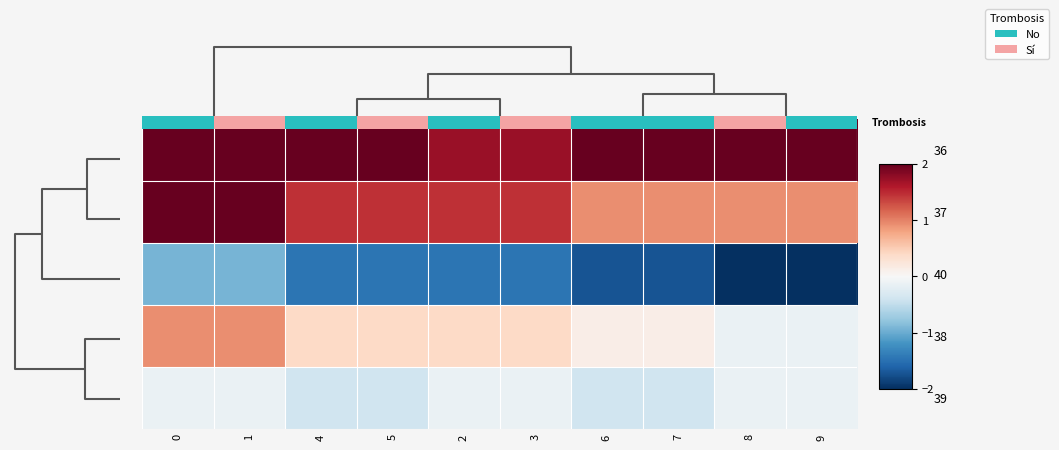

The value of 36 at 7 is 3.0. True or false?

False